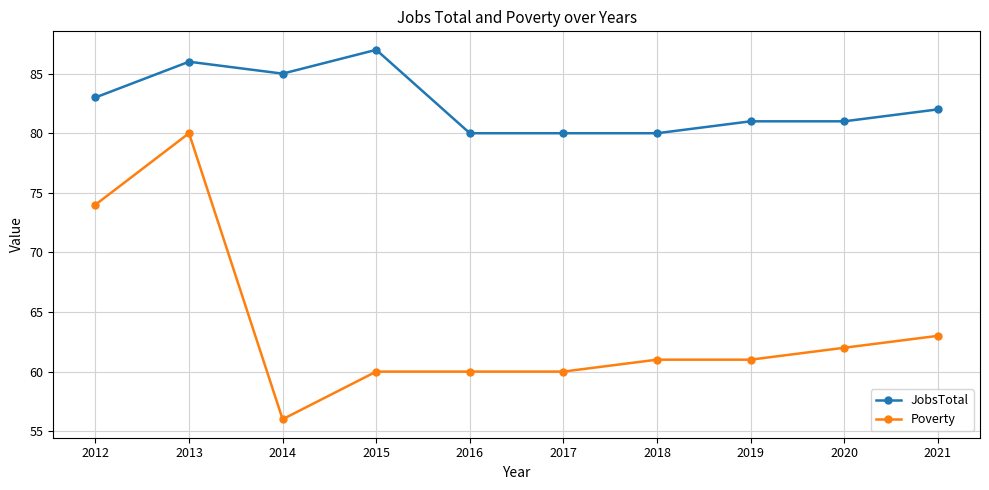

How many distinct data groups are displayed?

2